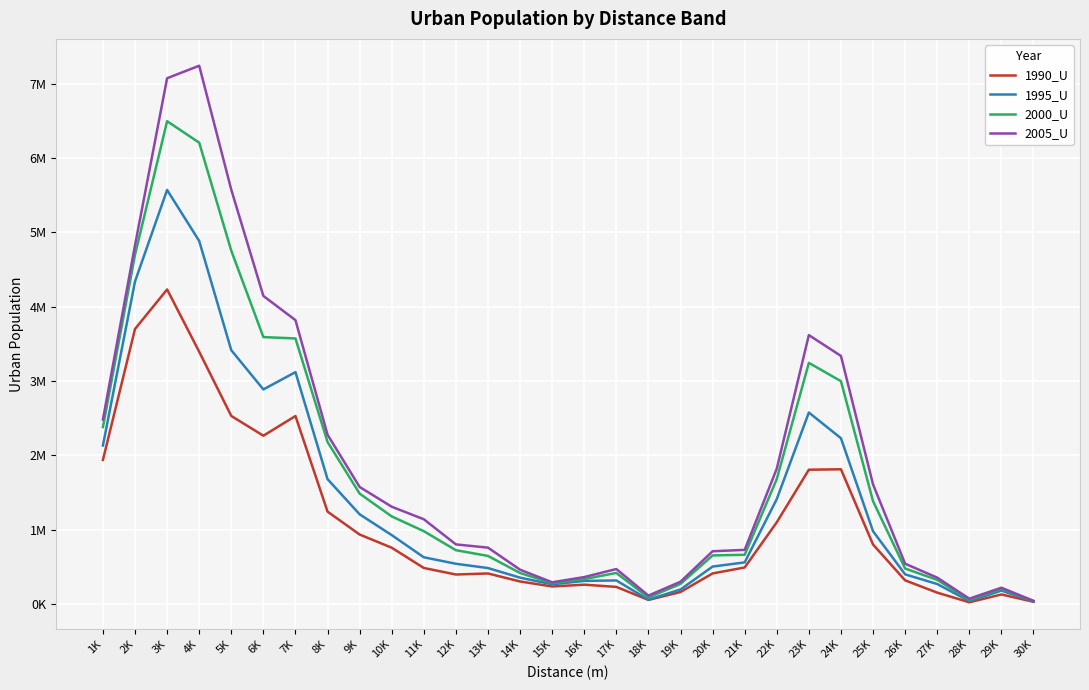

What is the difference between the maximum and minimum values in the 2000_U series?

6457135